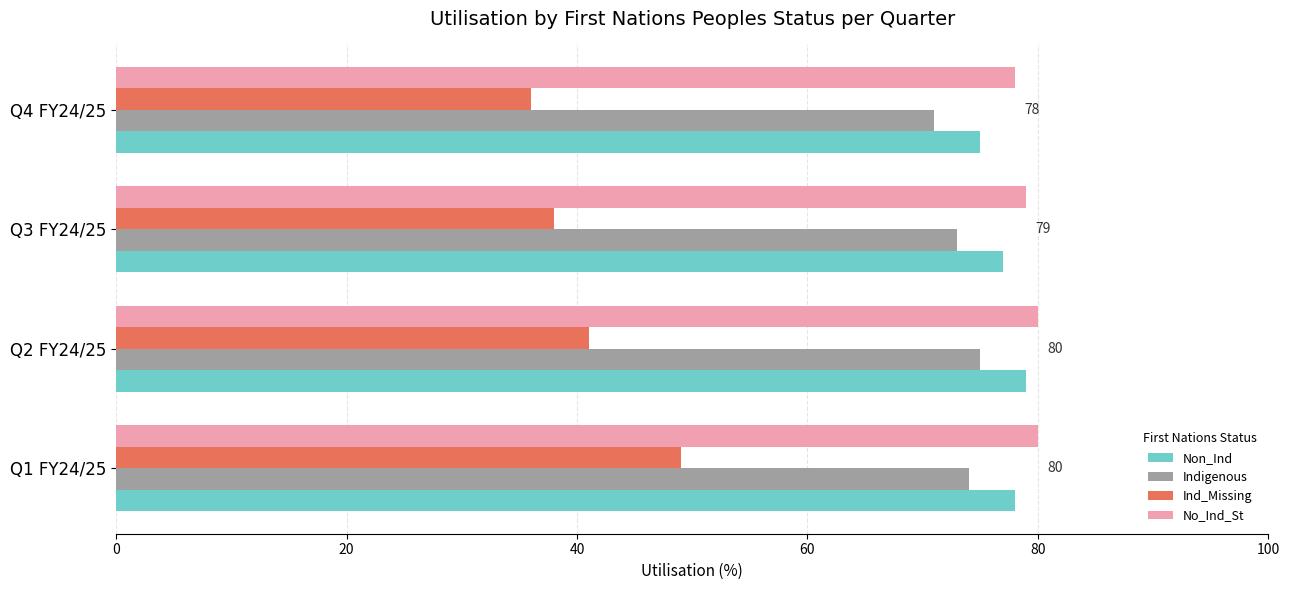

Which series has the widest spread of values?

Ind_Missing